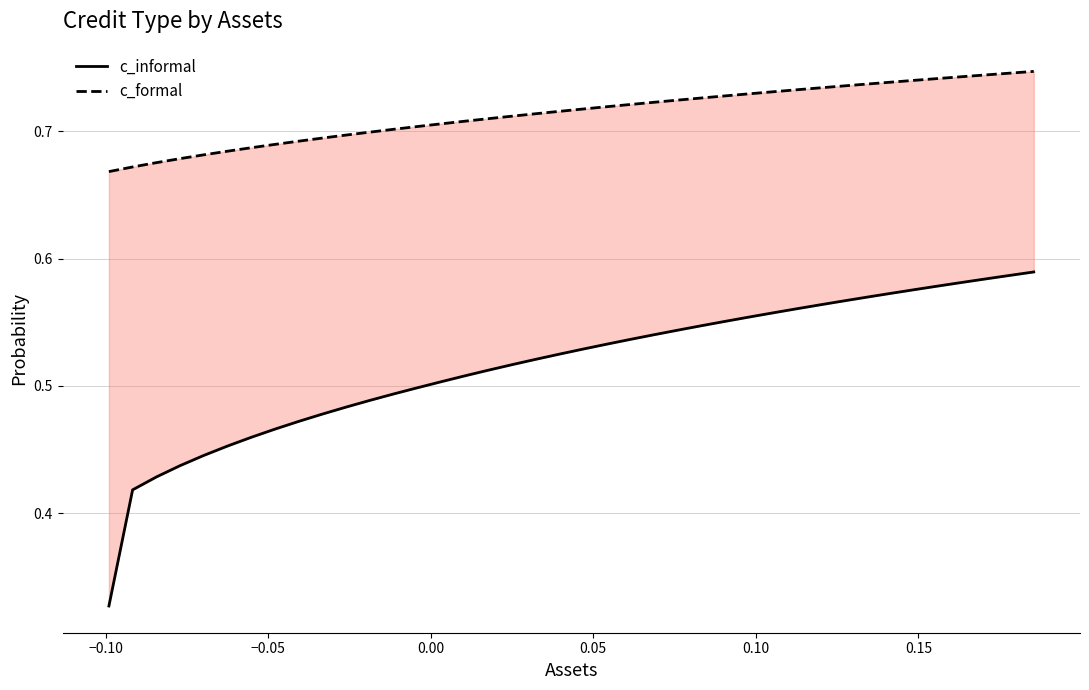

Is the value of c_informal at 32 greater than the value of c_formal at 26?

No